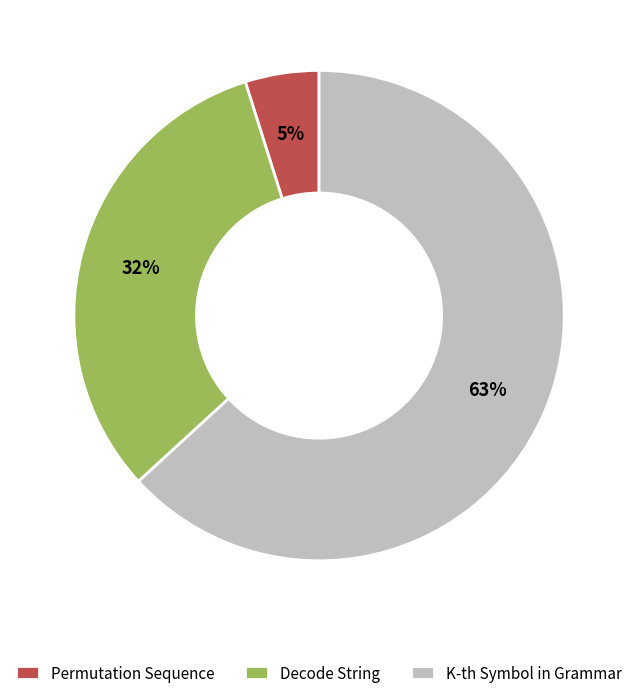

To the nearest percent, what is the combined percentage of Permutation Sequence and Decode String?

37%